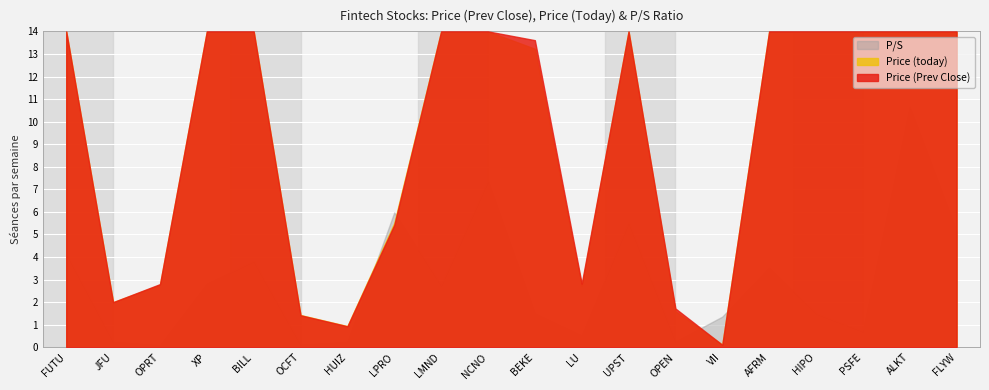

At which label does P/S reach its peak?

ALKT